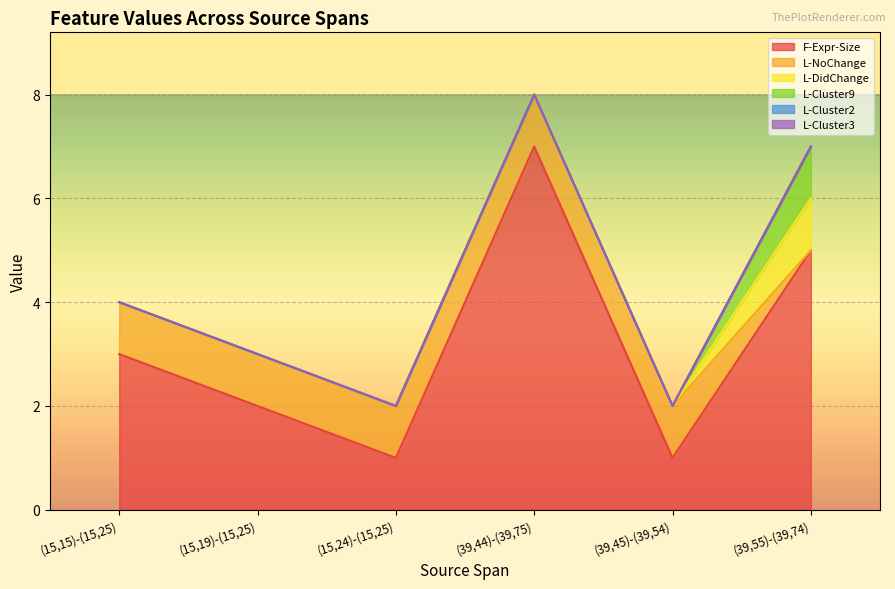

What is the value of the F-Expr-Size point at the 1st from the left?

3